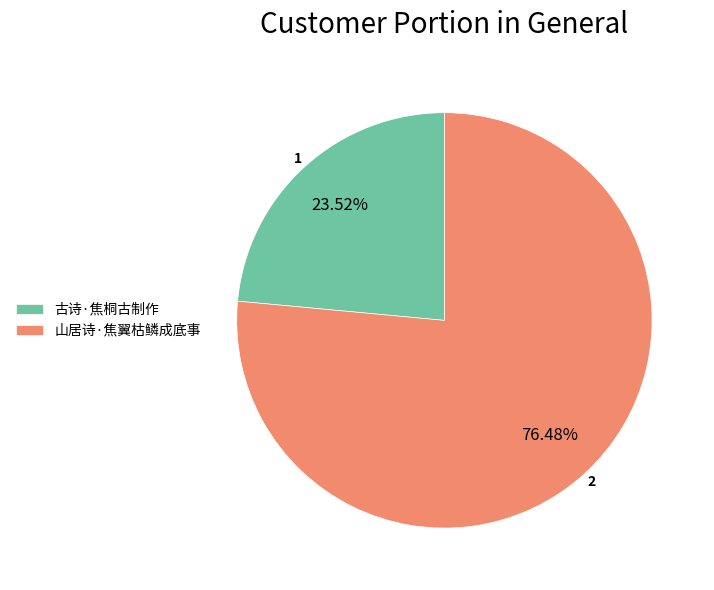

To the nearest percent, what is the difference between the largest and smallest slice percentages?

53%